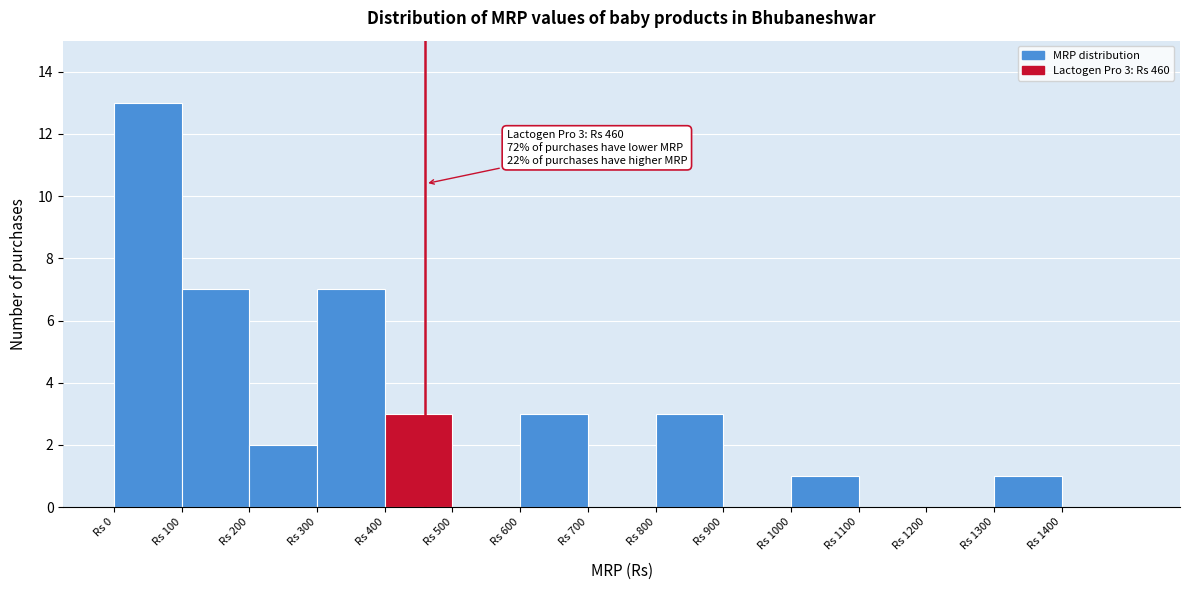

Over which range of the x-axis is the bar tallest?

0 to 100